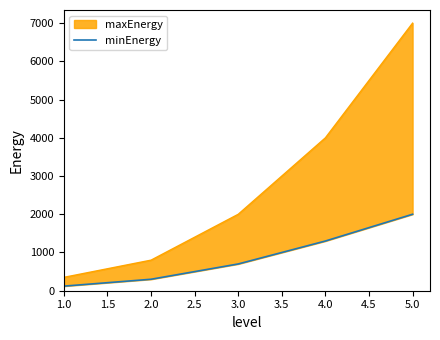

What is the change in value from 3.0 to 4.0?

+600